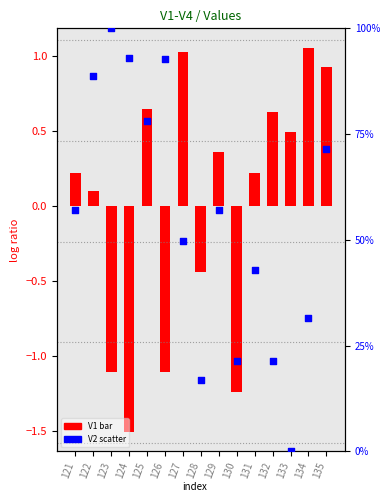

What are all the series names shown in the legend?

V1 (bar), V2 (scatter)